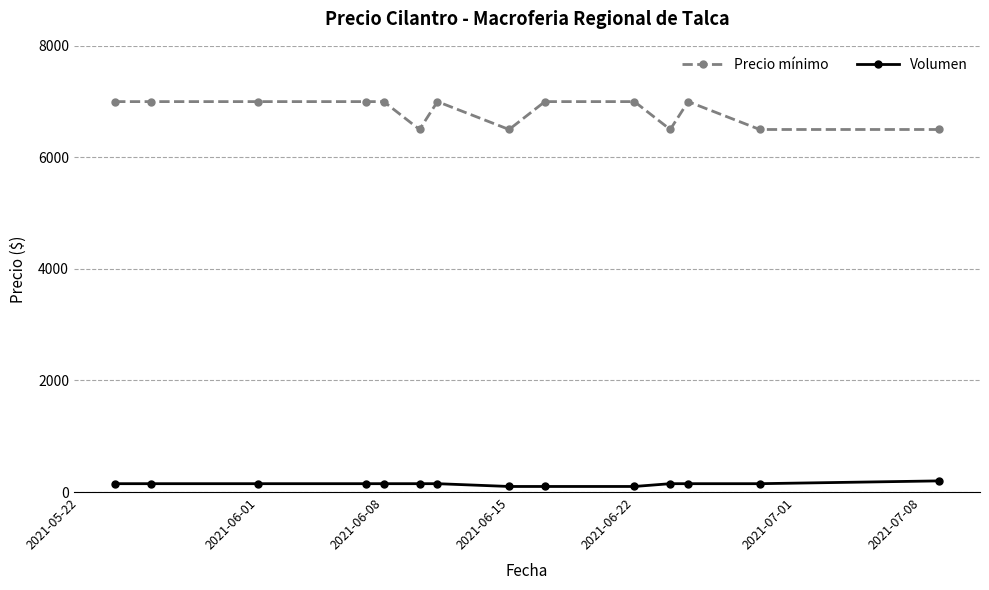

At how many categories does at least one series exceed 1924?

14